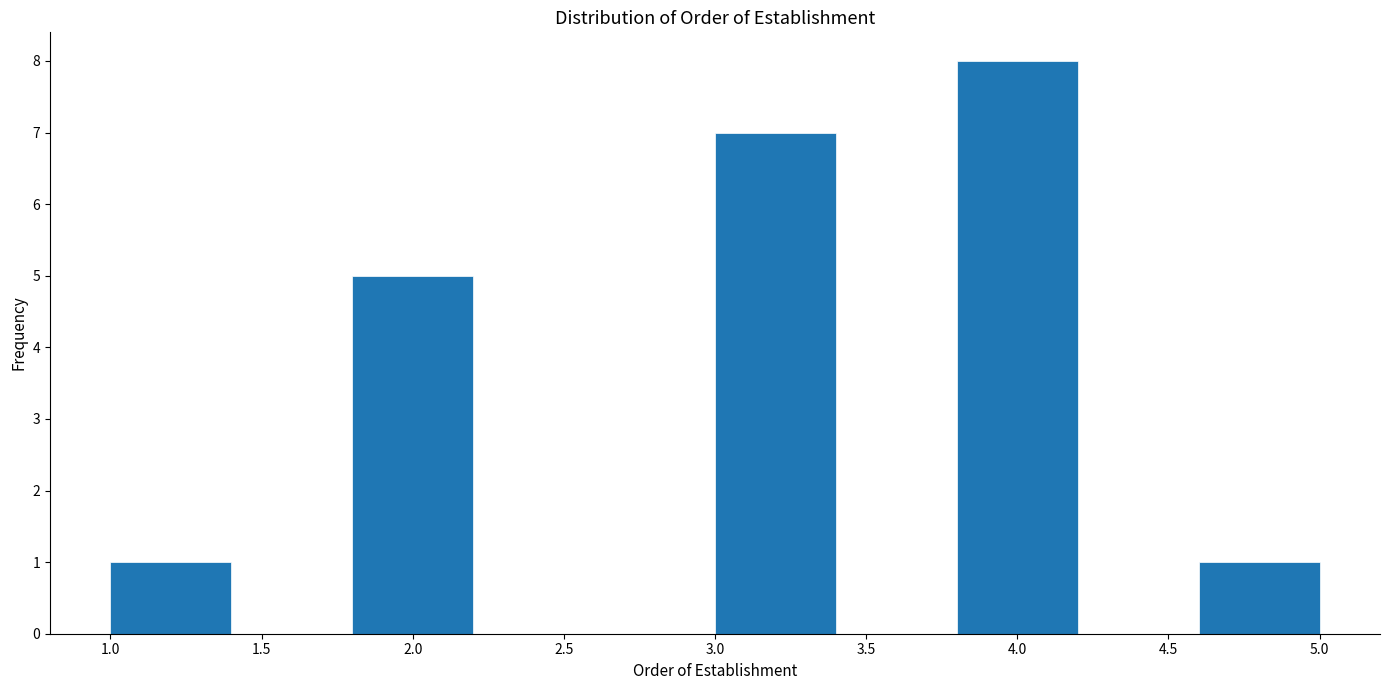

What is the height of the bar covering 3.0 to 3.4 on the x-axis? The values are not printed on the chart, so give them approximately, as read against the axis.

7